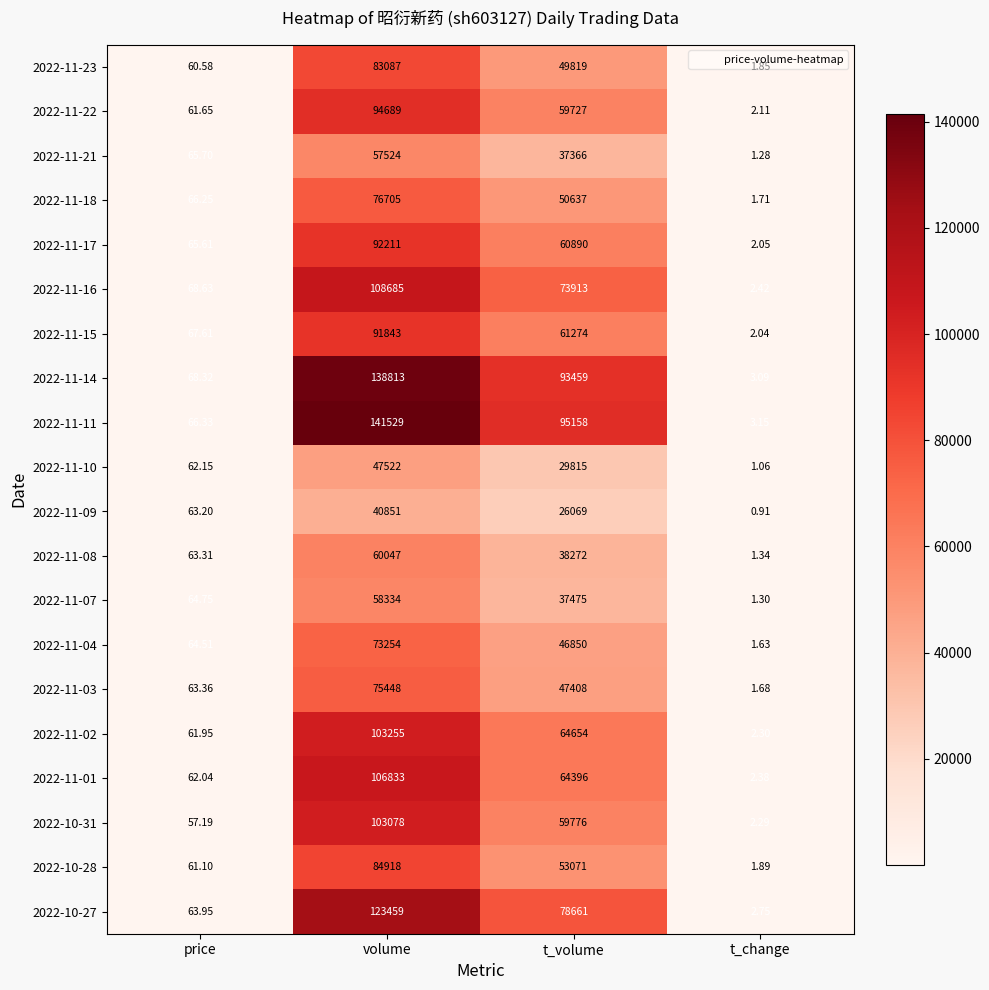

Where does the 2022-11-18 series first go above 50637?

volume